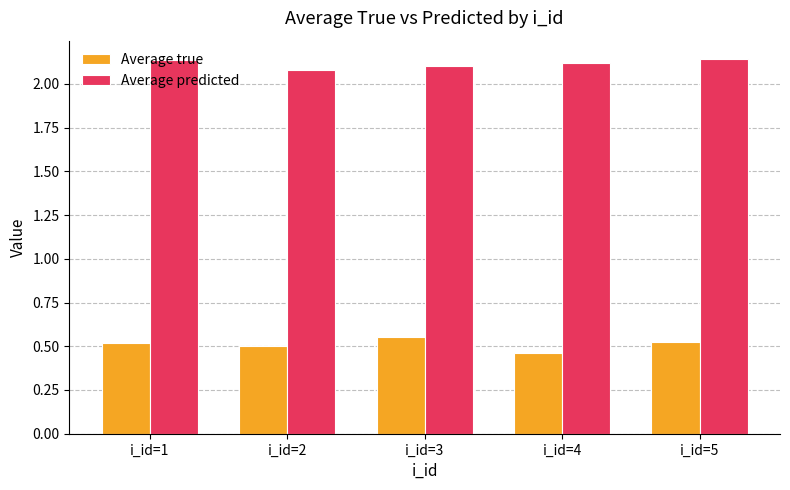

At how many categories does at least one series exceed 1?

5